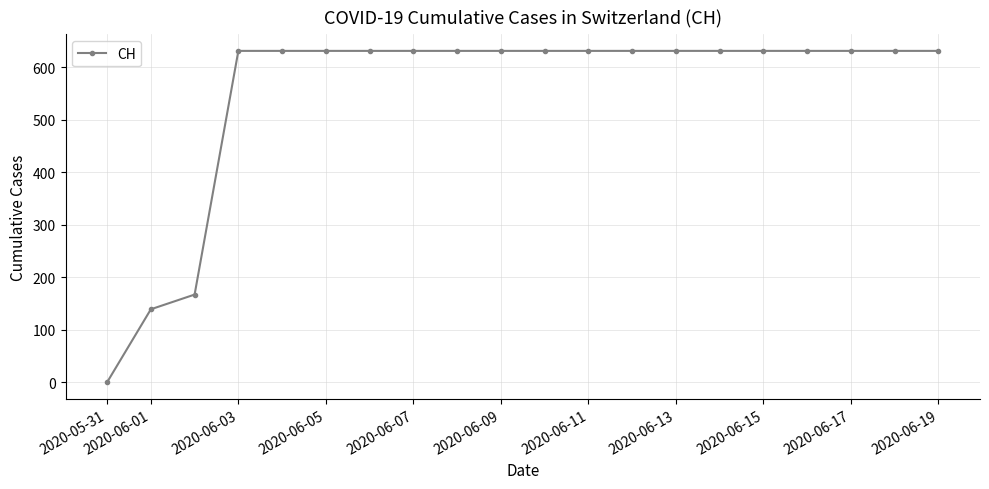

What is the difference between the maximum and minimum values?

631